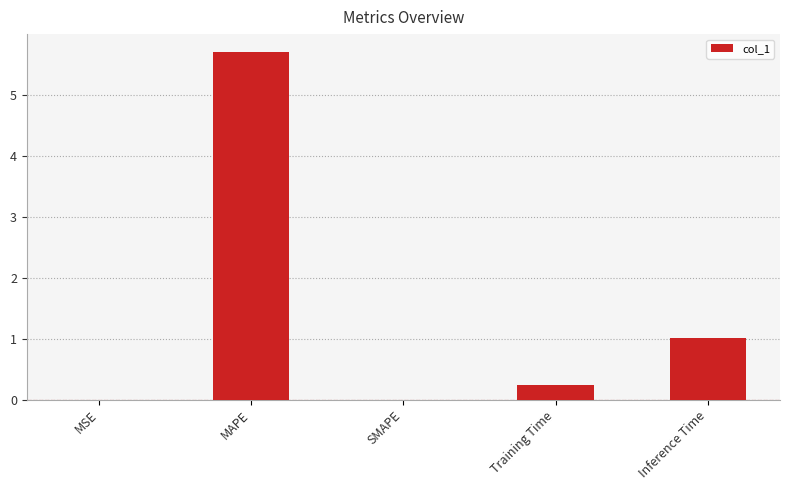

What is the sum of all values?

7.0